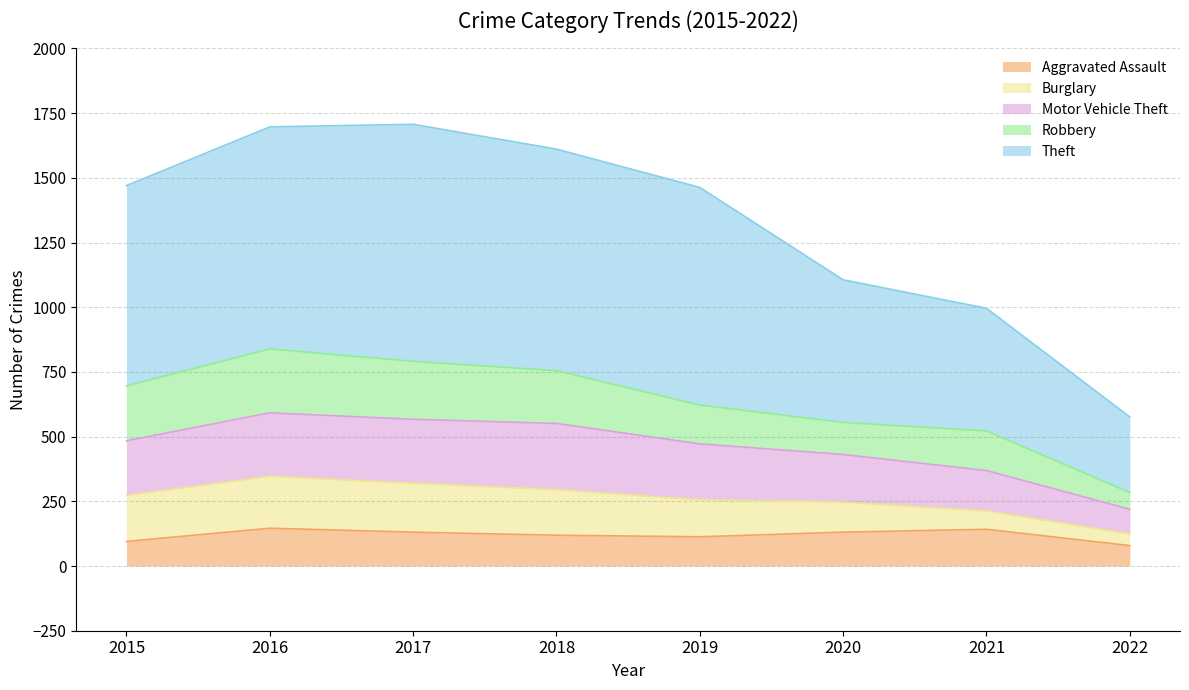

True or false: Aggravated Assault has a value of 37 at 2019.

False